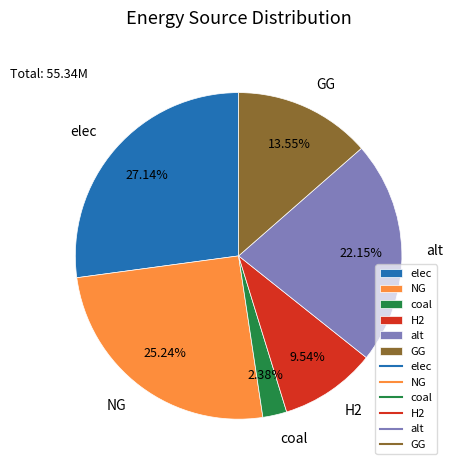

Approximately how many times larger is the value at elec compared to GG?

2.0